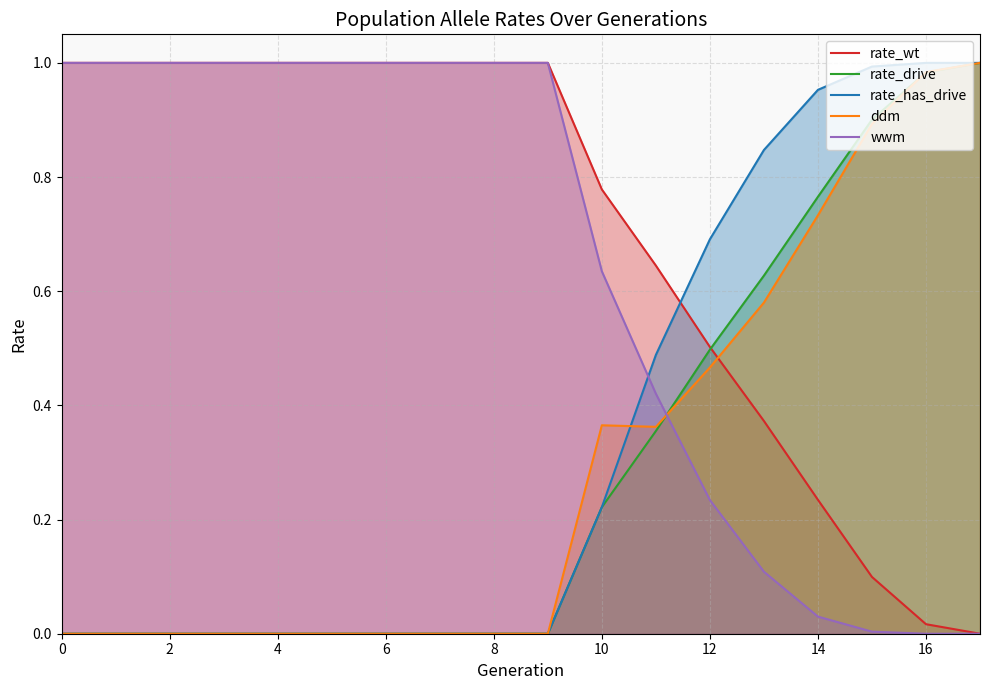

True or false: wwm has a value of 0.7 at 4.

False